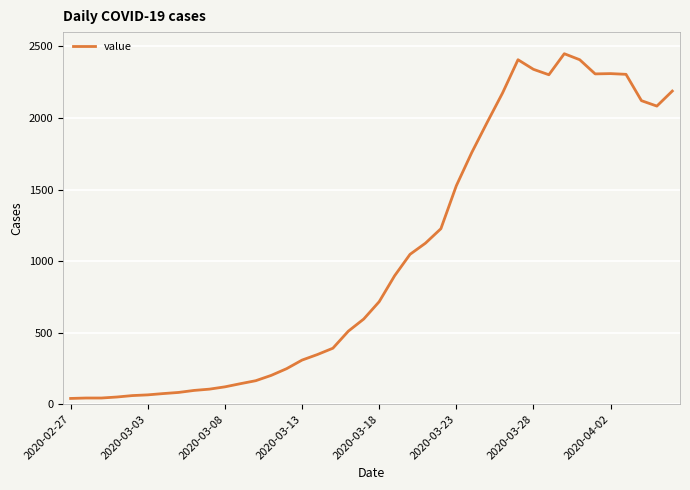

What is the difference between the maximum and minimum values?

2409